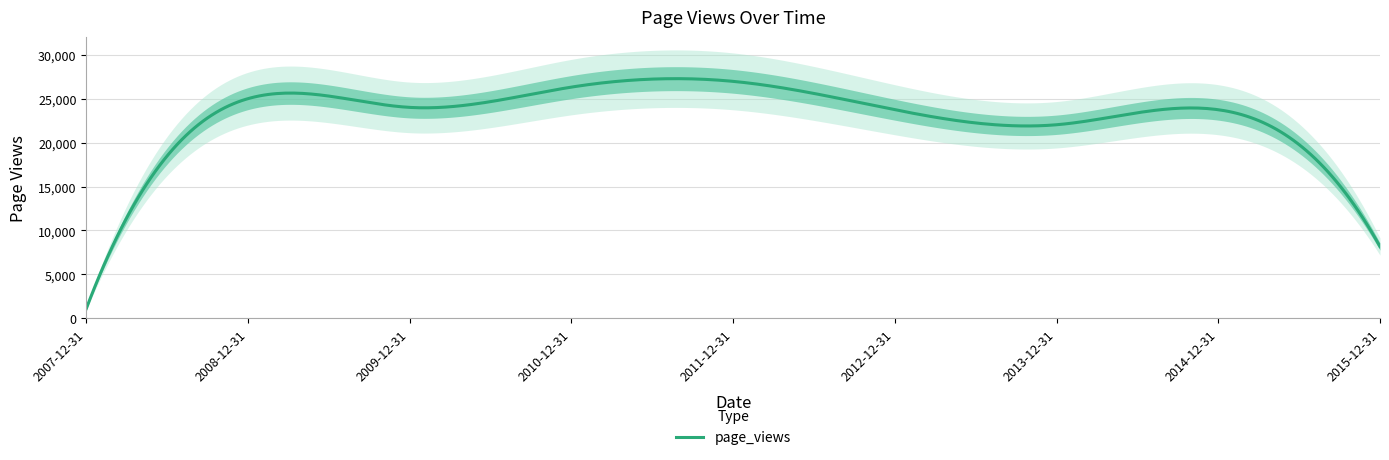

List the labels in order of value, smallest first.

2007-12-31, 2015-12-31, 2013-12-31, 2012-12-31, 2014-12-31, 2009-12-31, 2008-12-31, 2010-12-31, 2011-12-31